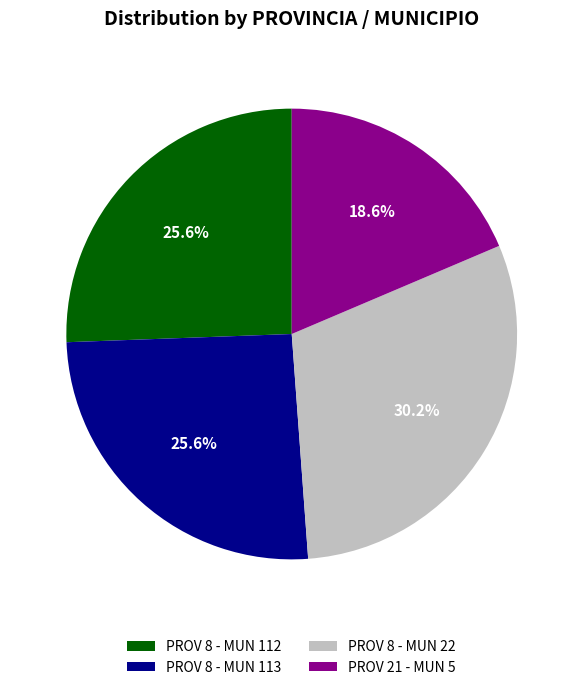

What is the ratio of the value at PROV 8 - MUN 112 to the value at PROV 21 - MUN 5?

1.4